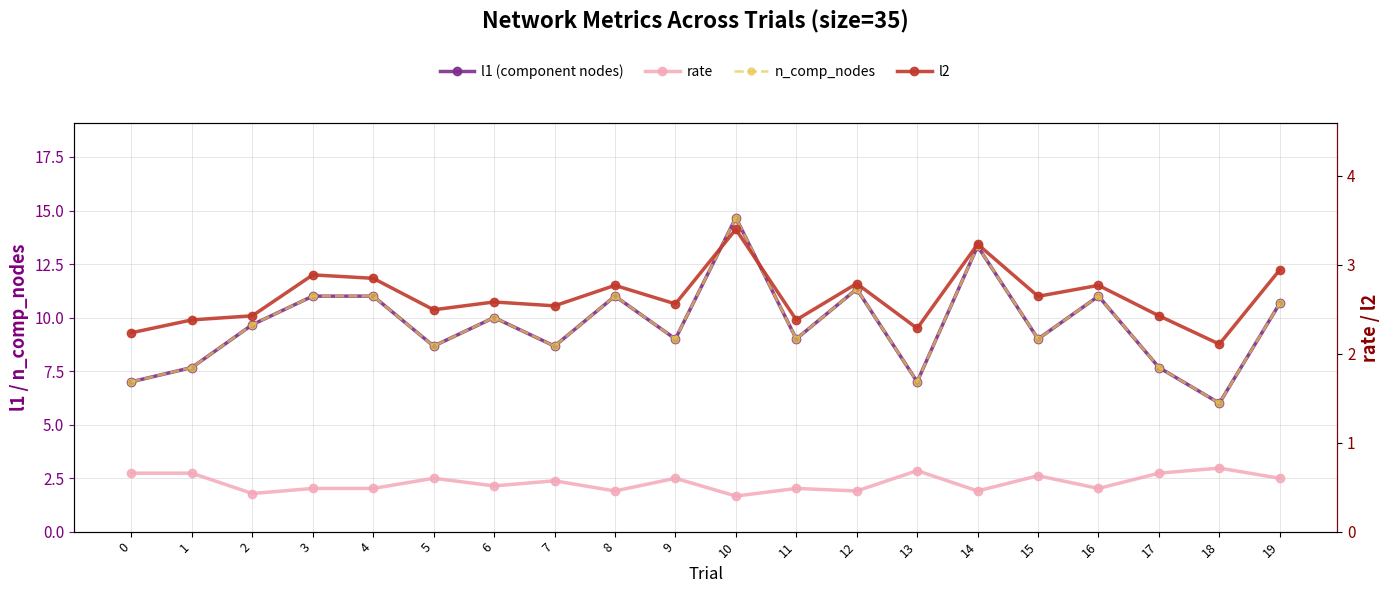

Reading left to right, list all the values displayed in this chart.

l1 (component nodes): 7.0	7.7	9.7	11.0	11.0	8.7	10.0	8.7	11.0	9.0	14.7	9.0	11.3	7.0	13.3	9.0	11.0	7.7	6.0	10.7
n_comp_nodes: 7.0	7.7	9.7	11.0	11.0	8.7	10.0	8.7	11.0	9.0	14.7	9.0	11.3	7.0	13.3	9.0	11.0	7.7	6.0	10.7
rate: 0.7	0.7	0.4	0.5	0.5	0.6	0.5	0.6	0.5	0.6	0.4	0.5	0.5	0.7	0.5	0.6	0.5	0.7	0.7	0.6
l2: 2.2	2.4	2.4	2.9	2.8	2.5	2.6	2.5	2.8	2.6	3.4	2.4	2.8	2.3	3.2	2.6	2.8	2.4	2.1	2.9